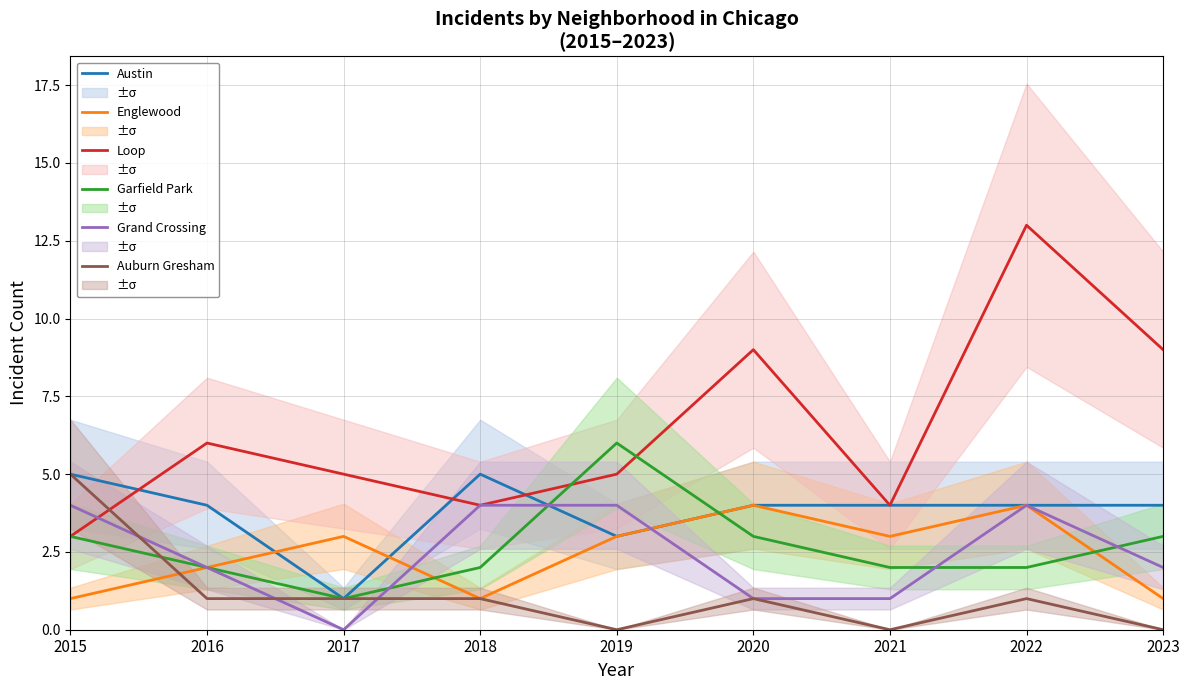

Which series has the widest spread of values?

Loop